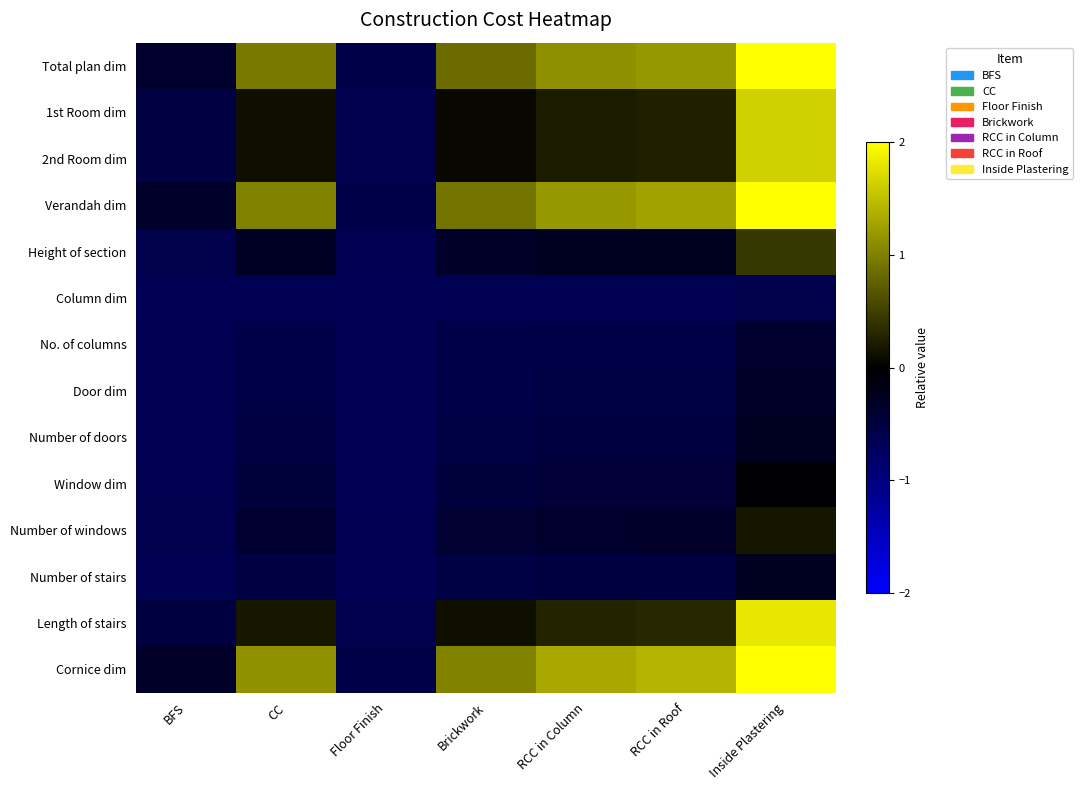

Reading left to right, extract all data points from this chart.

Total plan dim: BFS=-0.4	CC=1.0	Floor Finish=-0.6	Brickwork=0.8	RCC in Column=1.1	RCC in Roof=1.2	Inside Plastering=4.0
1st Room dim: BFS=-0.5	CC=0.1	Floor Finish=-0.6	Brickwork=0.1	RCC in Column=0.2	RCC in Roof=0.2	Inside Plastering=1.6
2nd Room dim: BFS=-0.5	CC=0.1	Floor Finish=-0.6	Brickwork=0.1	RCC in Column=0.2	RCC in Roof=0.2	Inside Plastering=1.6
Verandah dim: BFS=-0.3	CC=1.0	Floor Finish=-0.6	Brickwork=0.9	RCC in Column=1.2	RCC in Roof=1.3	Inside Plastering=4.2
Height of section: BFS=-0.6	CC=-0.3	Floor Finish=-0.6	Brickwork=-0.3	RCC in Column=-0.3	RCC in Roof=-0.2	Inside Plastering=0.4
Column dim: BFS=-0.7	CC=-0.6	Floor Finish=-0.7	Brickwork=-0.6	RCC in Column=-0.6	RCC in Roof=-0.6	Inside Plastering=-0.6
No. of columns: BFS=-0.7	CC=-0.6	Floor Finish=-0.7	Brickwork=-0.6	RCC in Column=-0.6	RCC in Roof=-0.6	Inside Plastering=-0.4
Door dim: BFS=-0.7	CC=-0.6	Floor Finish=-0.7	Brickwork=-0.6	RCC in Column=-0.5	RCC in Roof=-0.5	Inside Plastering=-0.3
Number of doors: BFS=-0.6	CC=-0.5	Floor Finish=-0.7	Brickwork=-0.5	RCC in Column=-0.5	RCC in Roof=-0.5	Inside Plastering=-0.3
Window dim: BFS=-0.6	CC=-0.5	Floor Finish=-0.7	Brickwork=-0.5	RCC in Column=-0.4	RCC in Roof=-0.4	Inside Plastering=-0.0
Number of windows: BFS=-0.6	CC=-0.4	Floor Finish=-0.7	Brickwork=-0.4	RCC in Column=-0.4	RCC in Roof=-0.3	Inside Plastering=0.2
Number of stairs: BFS=-0.6	CC=-0.5	Floor Finish=-0.7	Brickwork=-0.5	RCC in Column=-0.5	RCC in Roof=-0.5	Inside Plastering=-0.3
Length of stairs: BFS=-0.5	CC=0.2	Floor Finish=-0.6	Brickwork=0.1	RCC in Column=0.3	RCC in Roof=0.3	Inside Plastering=1.8
Cornice dim: BFS=-0.3	CC=1.1	Floor Finish=-0.6	Brickwork=1.0	RCC in Column=1.3	RCC in Roof=1.4	Inside Plastering=4.6